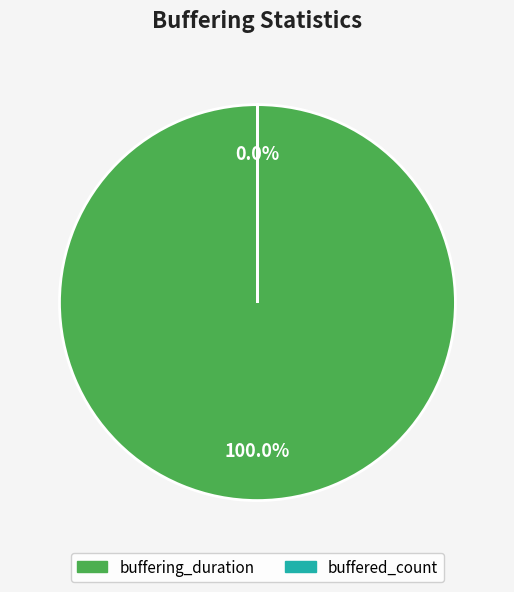

To the nearest percent, what is the average slice percentage?

50%